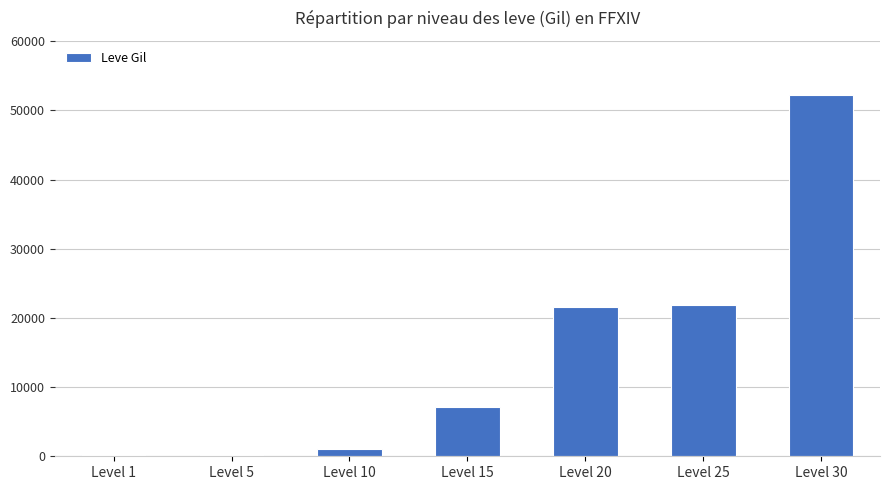

Are the bars grouped side by side (vs. stacked)?

No